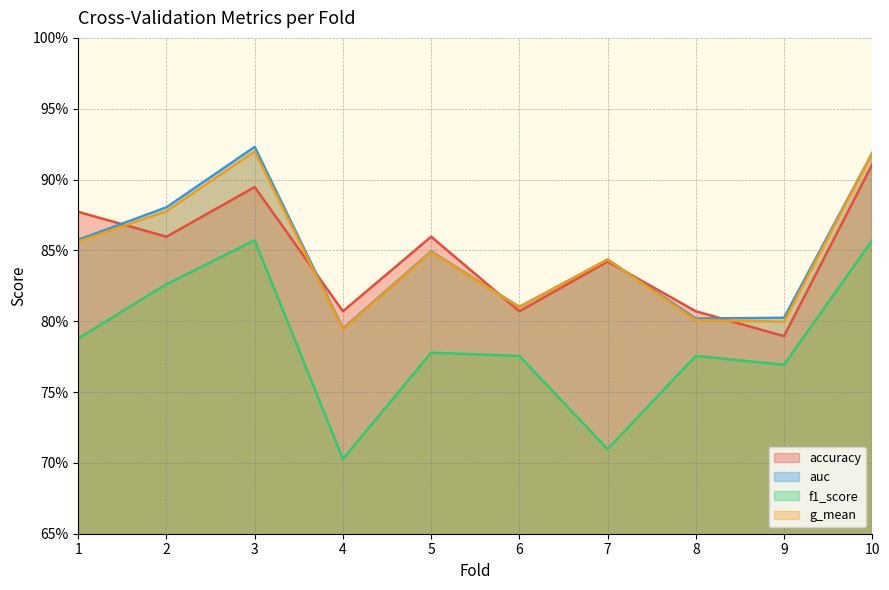

Reading left to right, list all the values displayed in this chart.

accuracy: 0.9	0.9	0.9	0.8	0.9	0.8	0.8	0.8	0.8	0.9
auc: 0.9	0.9	0.9	0.8	0.8	0.8	0.8	0.8	0.8	0.9
f1_score: 0.8	0.8	0.9	0.7	0.8	0.8	0.7	0.8	0.8	0.9
g_mean: 0.9	0.9	0.9	0.8	0.8	0.8	0.8	0.8	0.8	0.9